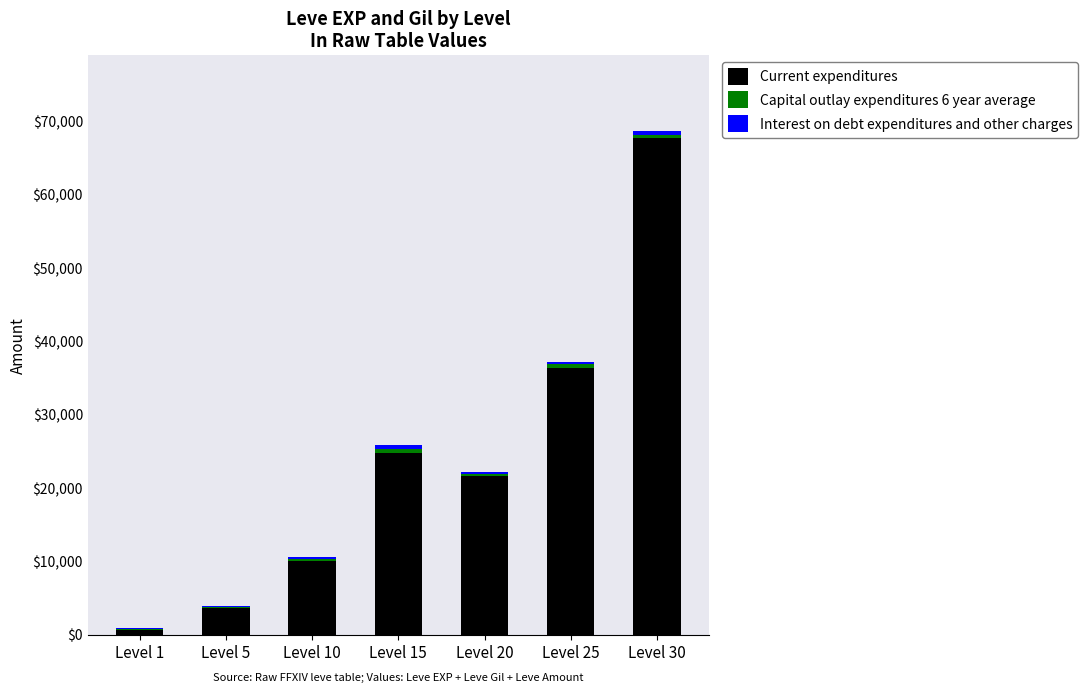

At which category is the sum across all series the highest?

Level 30